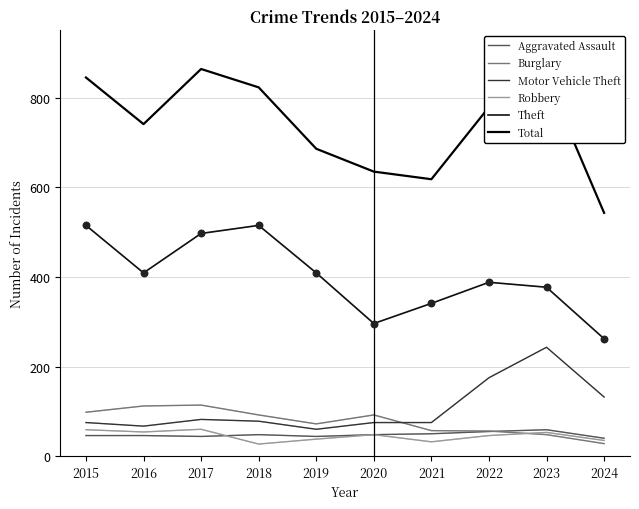

How many lines are shown in the chart?

6